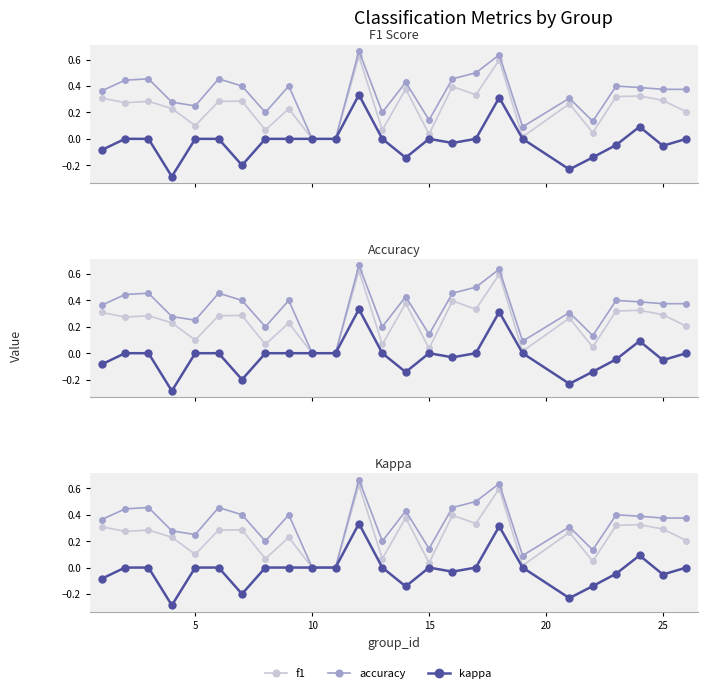

What is the difference between the accuracy values at 15 and 10?

0.2